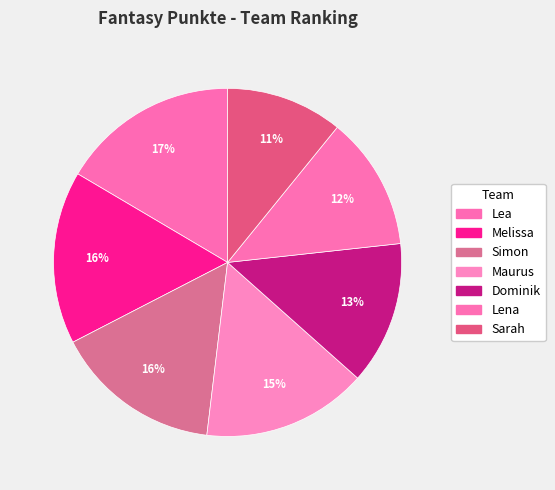

Does any single category account for the majority?

No